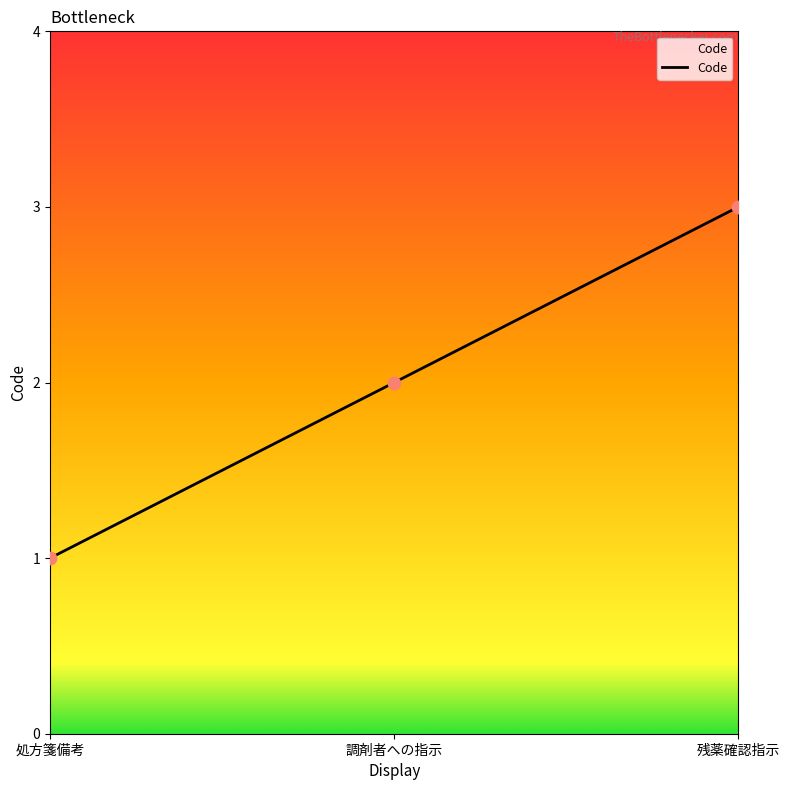

What is the ratio of the value at 調剤者への指示 to the value at 残薬確認指示?

0.7